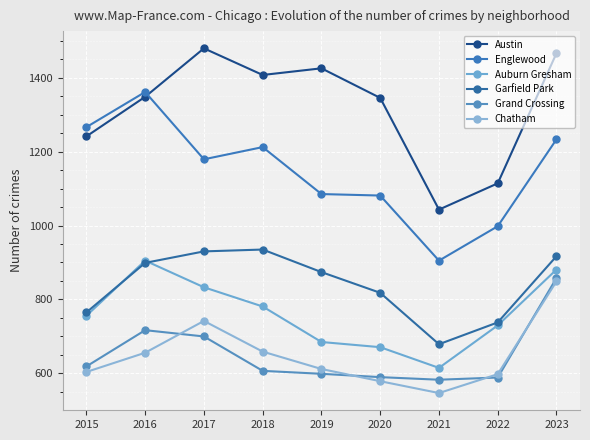

True or false: Chatham and Austin cross at least once.

False